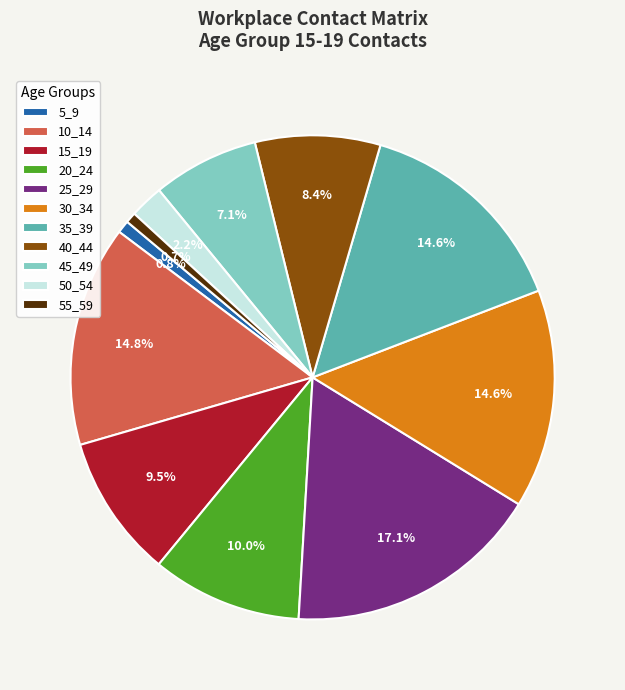

What is the total percentage of 30_34 and 55_59?

15.3%